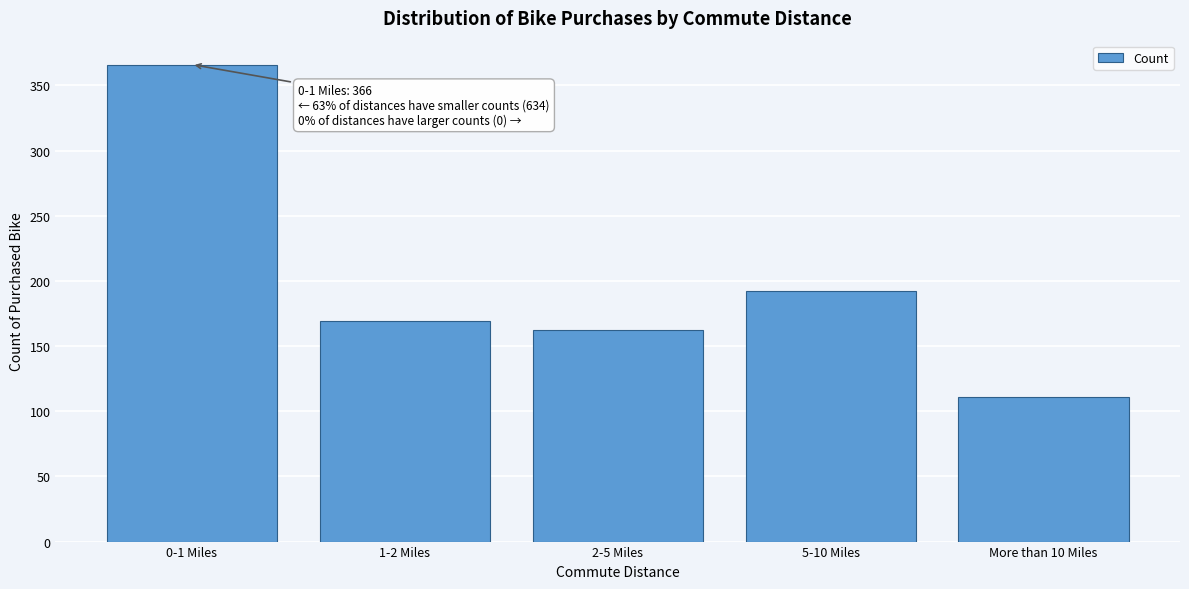

Reading right to left, list all the values displayed in this chart.

111	192	162	169	366